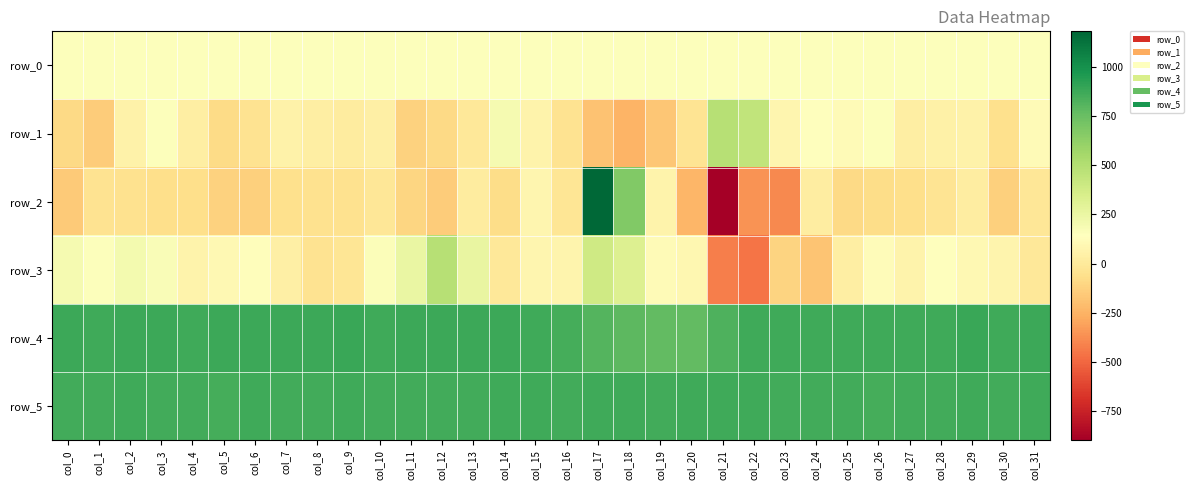

How many data points does each series have?

32